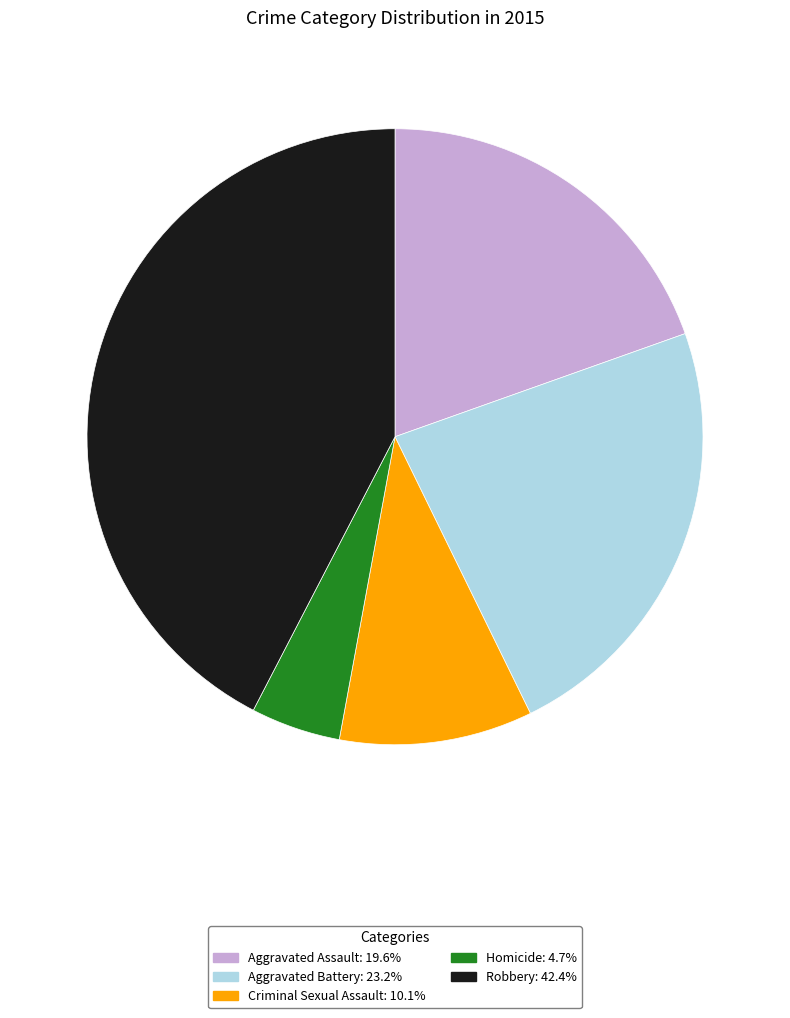

Do Aggravated Assault and Robbery together represent more than half of the pie?

Yes